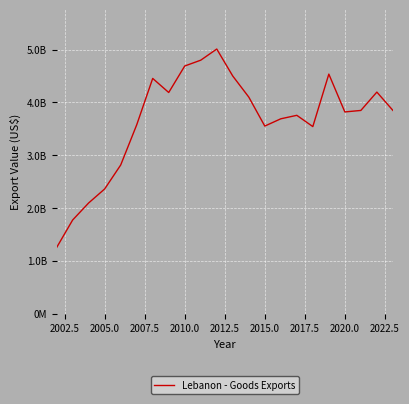

Does the chart display data point markers on the line(s)?

No